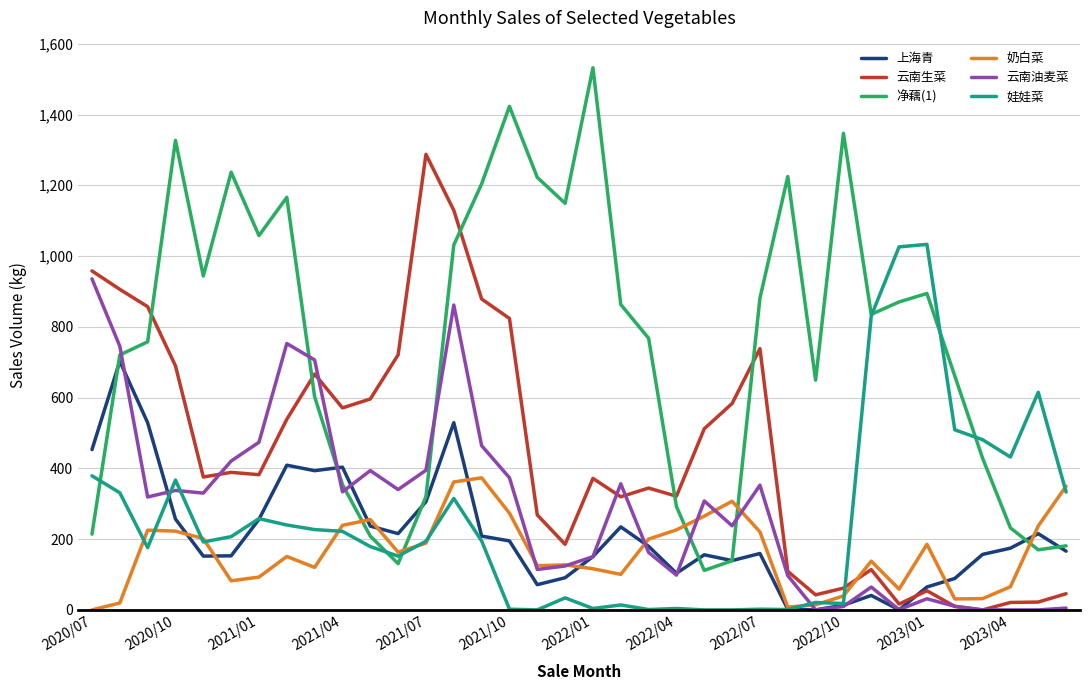

What is the difference between the second highest and minimum values in the 奶白菜 series?

361.7